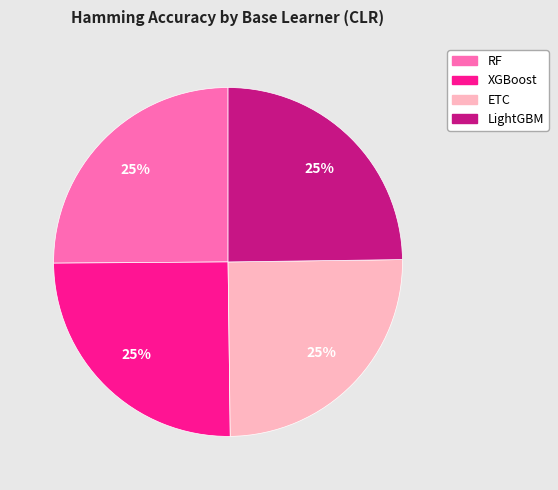

Does any single category account for the majority?

No